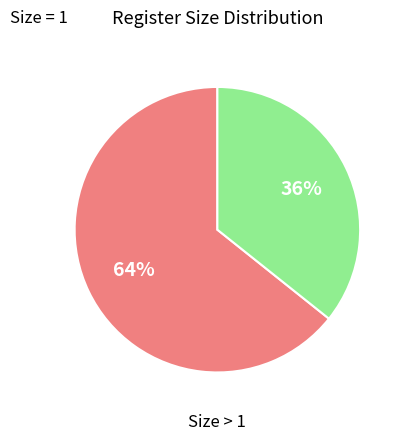

To the nearest percent, what is the average slice percentage?

50%